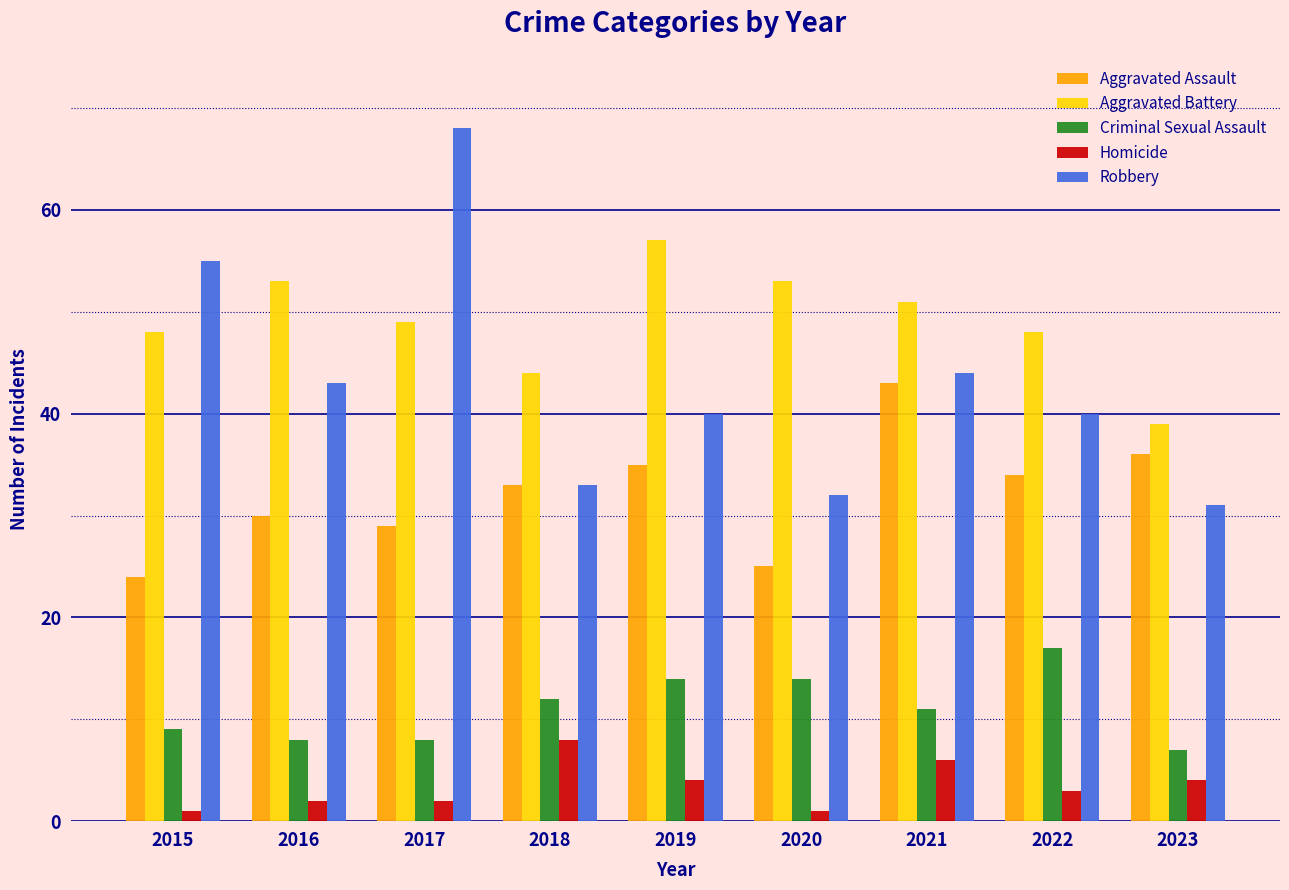

Which series has the largest total across all categories?

Aggravated Battery